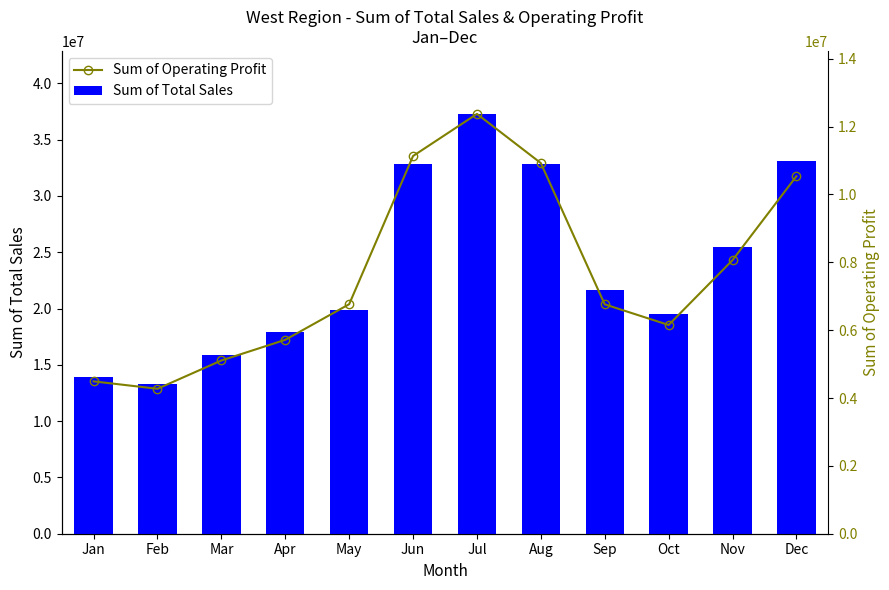

What is the difference between the Sum of Operating Profit values at Aug and Feb?

20041220.9